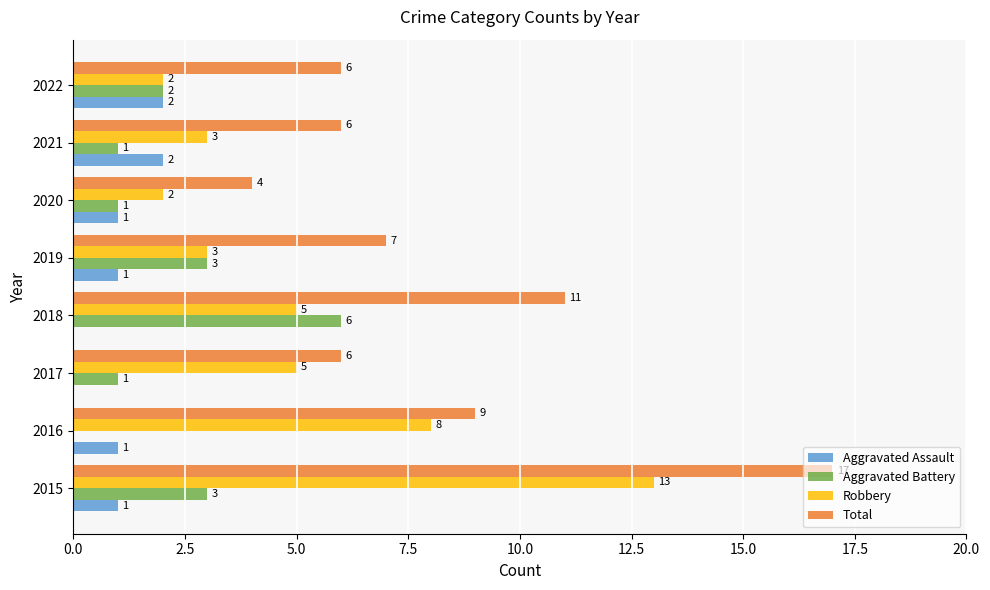

At which label is Robbery closest to 7?

2016